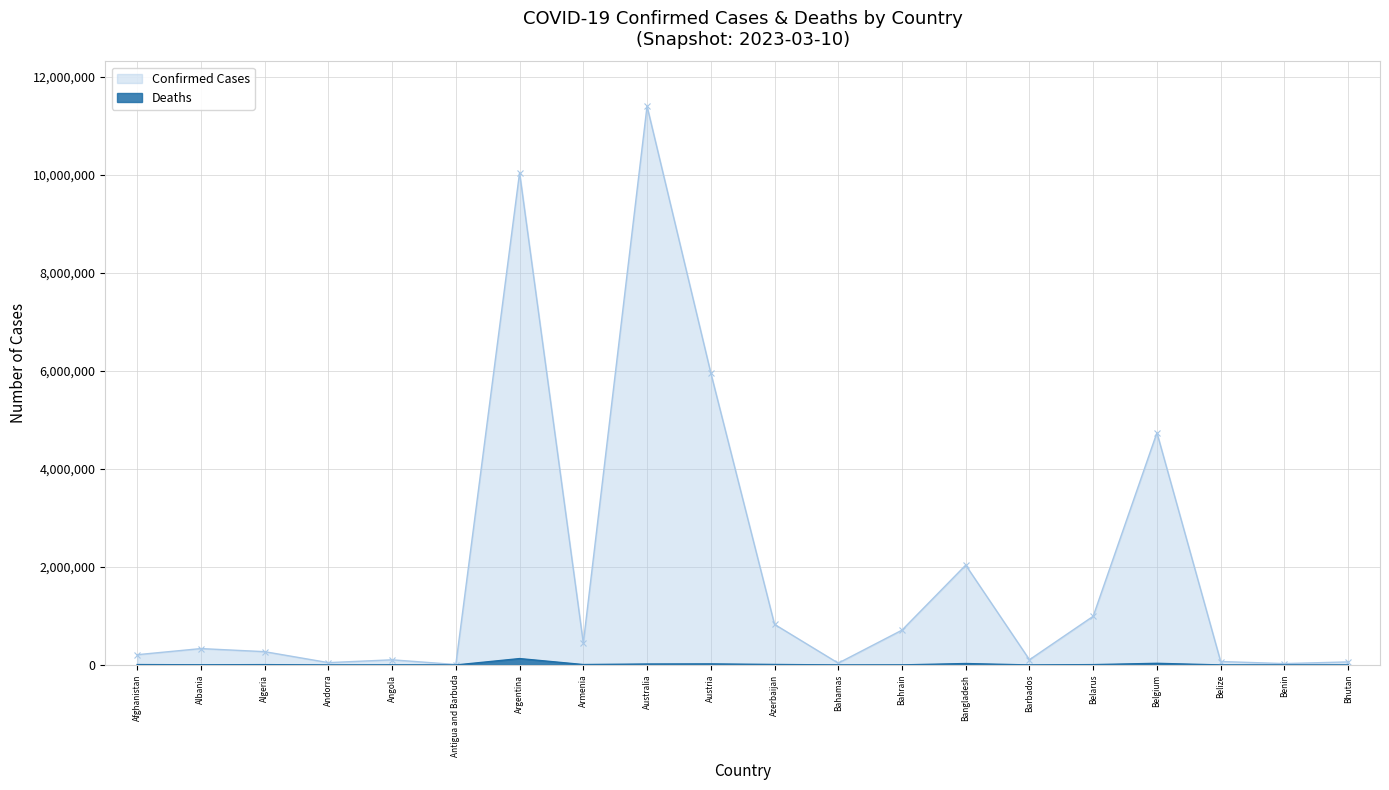

What is the highest value of the Deaths series?

130472